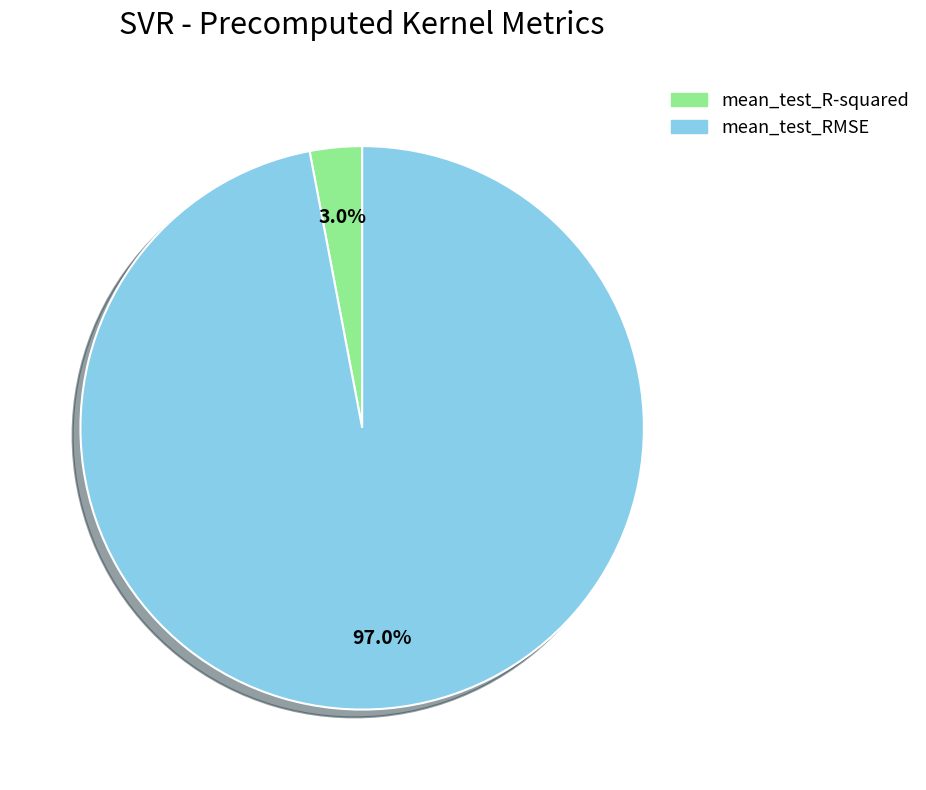

What is the smallest slice in the pie chart?

mean_test_R-squared